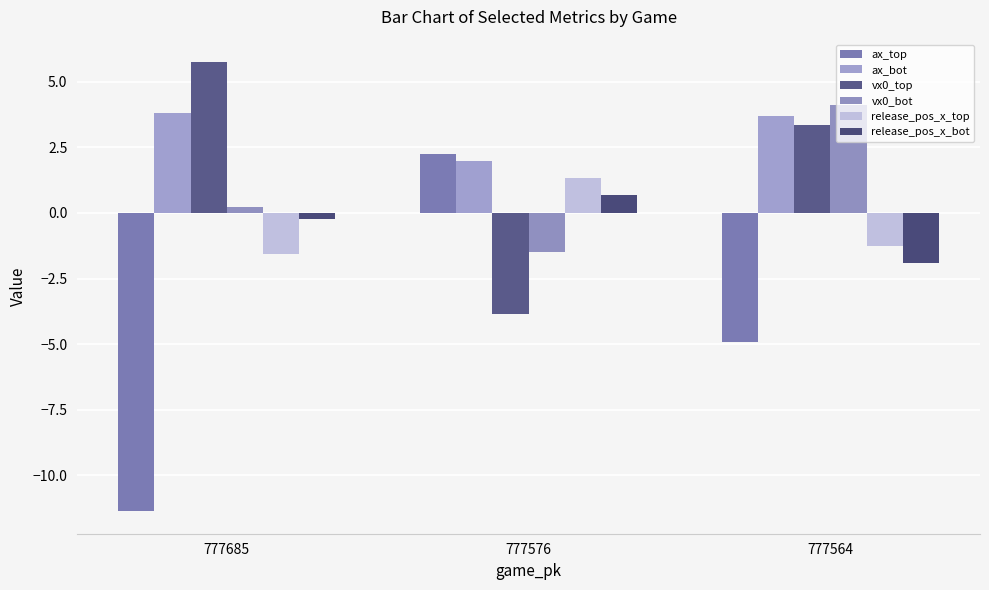

What are all the series names shown in the legend?

ax_top, ax_bot, vx0_top, vx0_bot, release_pos_x_top, release_pos_x_bot